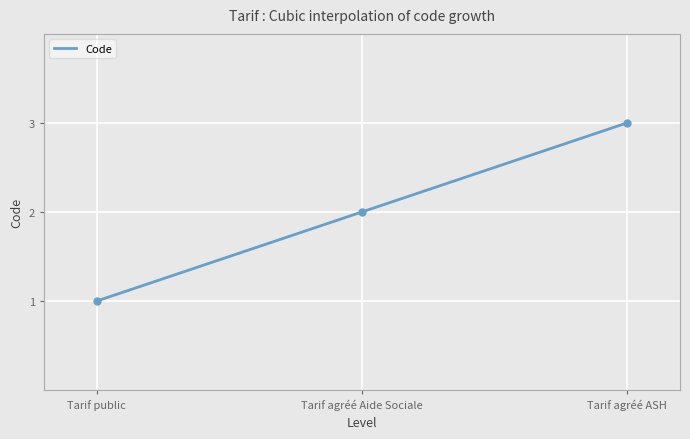

Count the values in the range 1 to 3.

3